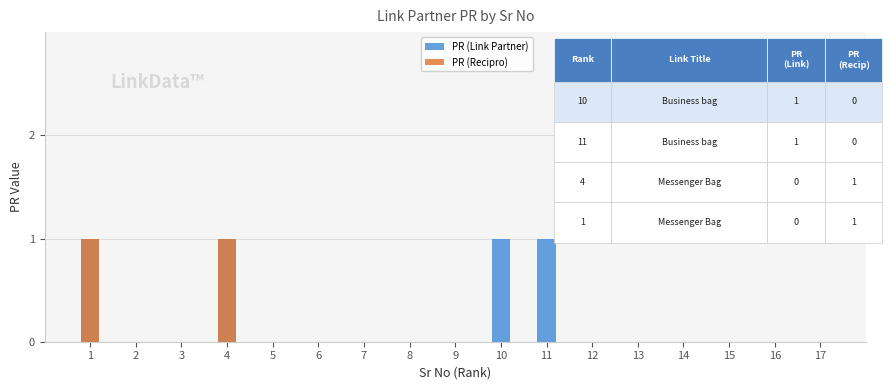

At which category is the sum across all series the highest?

1